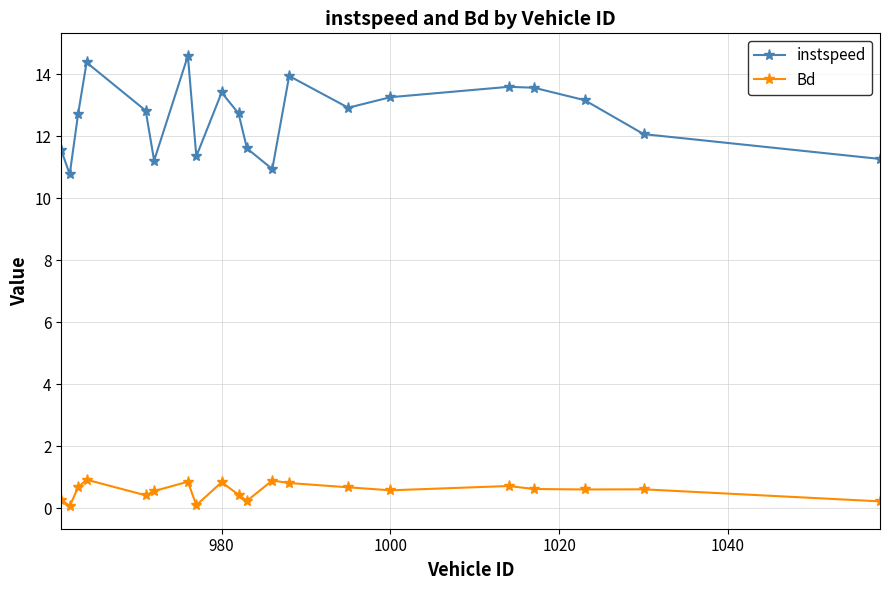

Which series has the widest spread of values?

instspeed